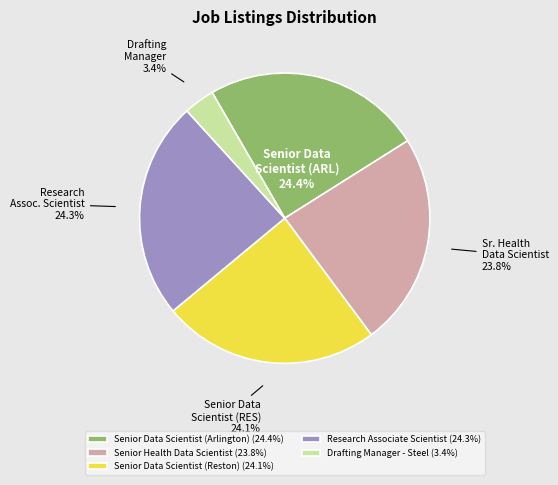

Is Senior Health Data Scientist the majority of the pie?

No